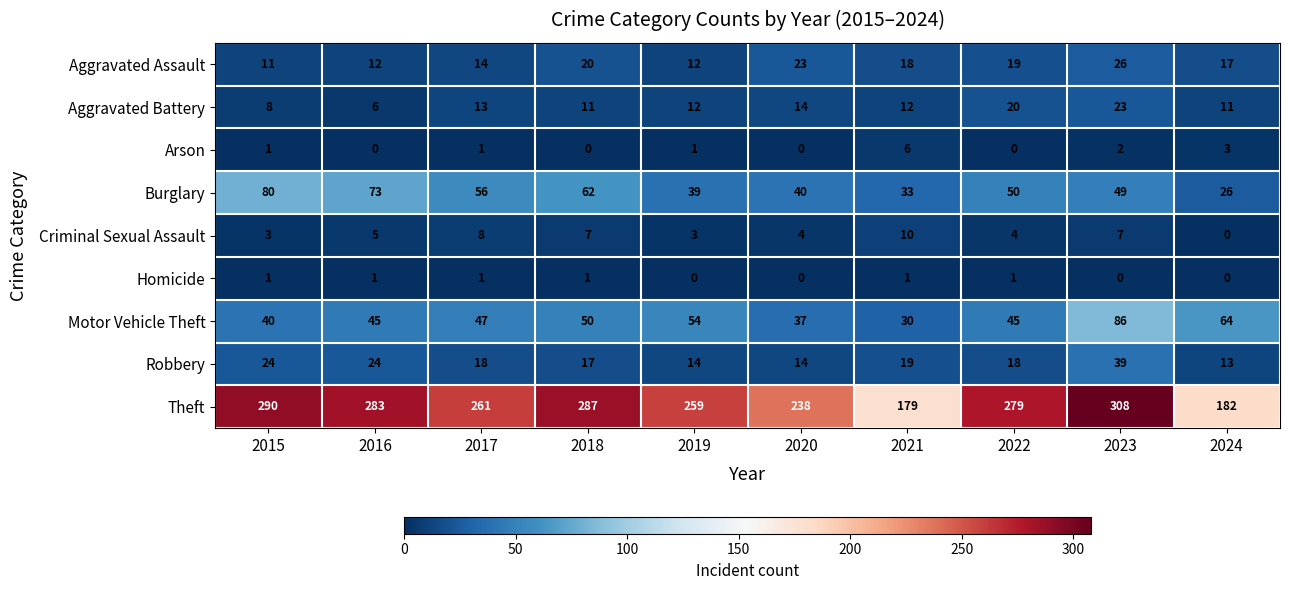

What is the sum of all Theft values?

2566